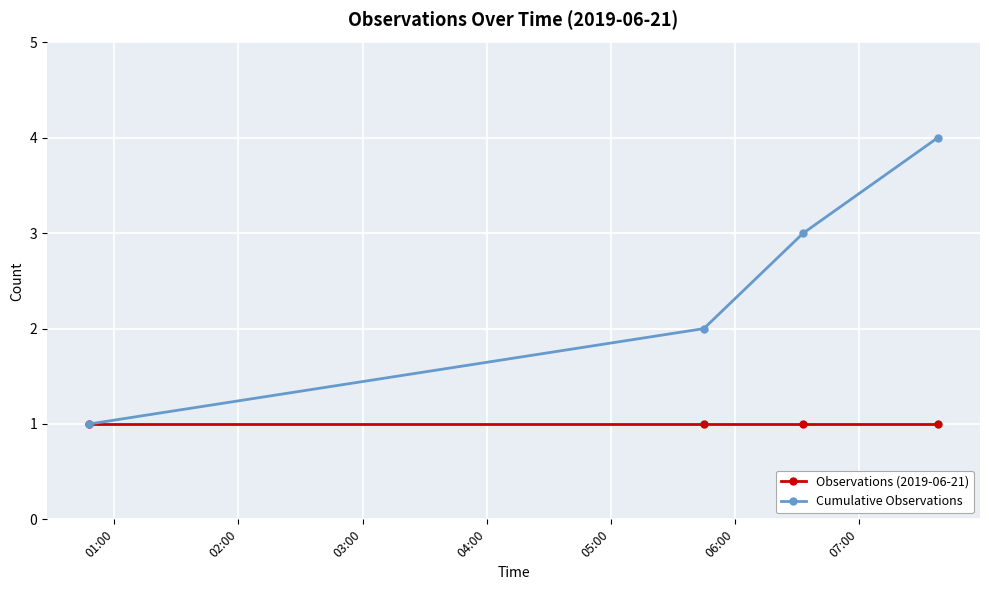

List the series in order of their peak value, highest first.

Cumulative Observations, Observations (2019-06-21)